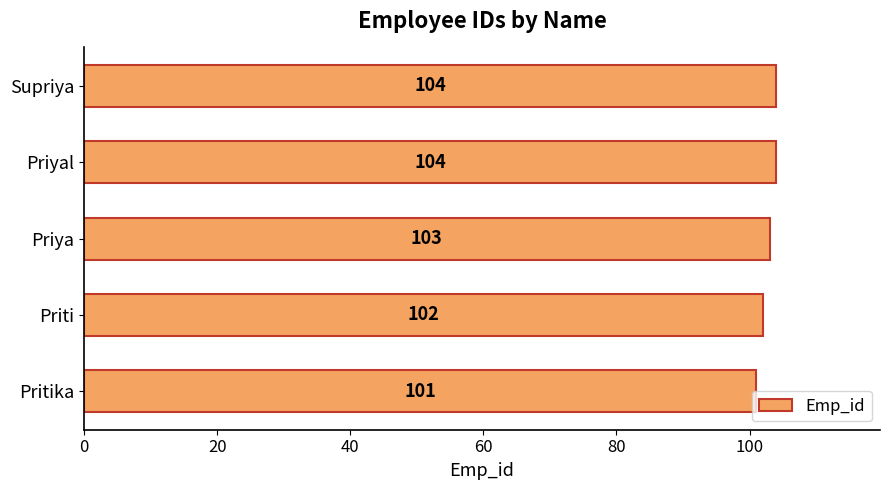

What is the smallest value displayed?

101